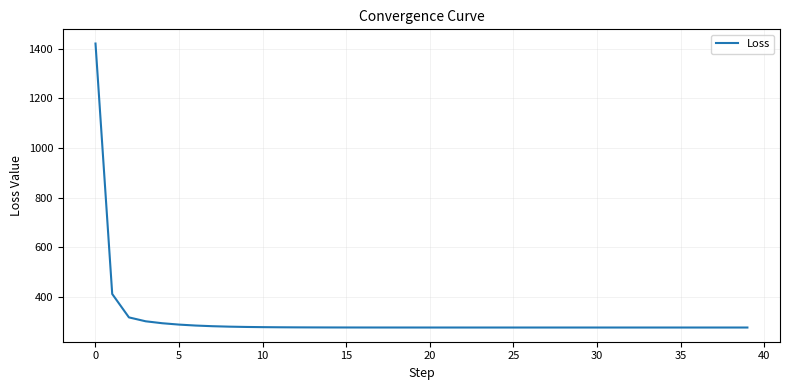

What is the maximum value shown in the chart?

1421.3